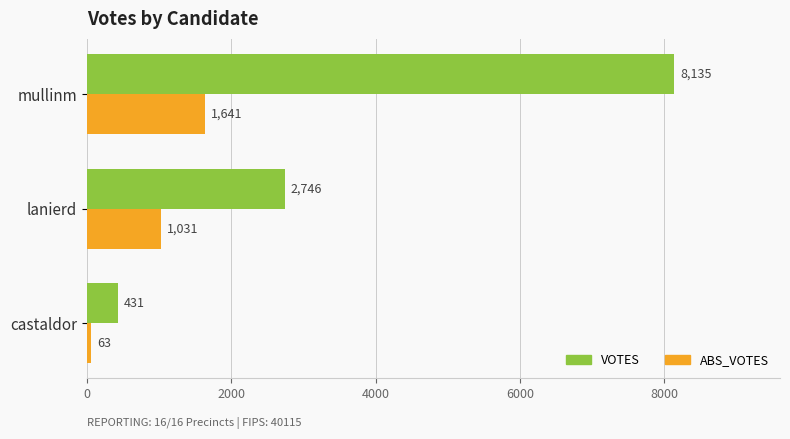

What is the spread (max minus min) of values at lanierd?

1715